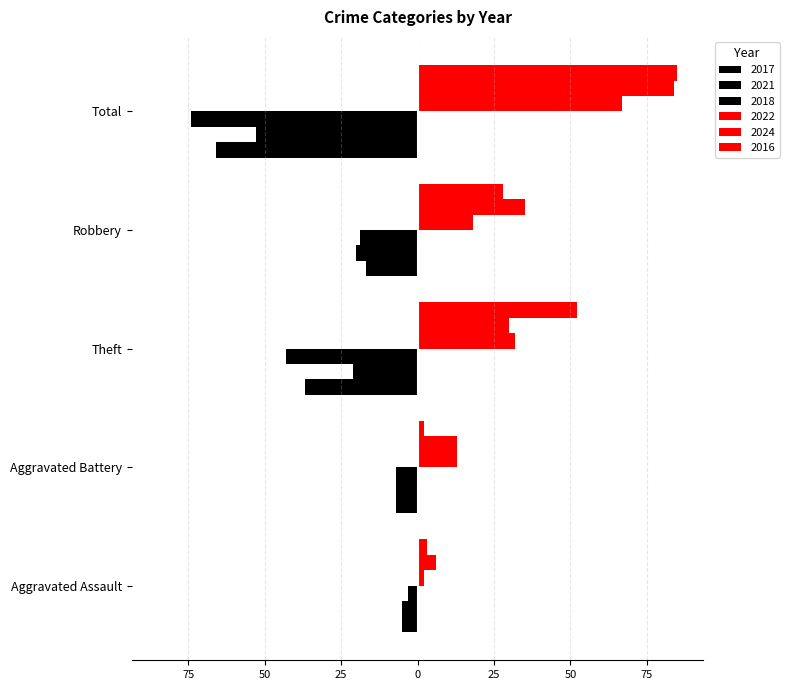

Reading left to right, extract all data points from this chart.

2017: Aggravated Assault=-5	Aggravated Battery=-7	Theft=-37	Robbery=-17	Total=-66
2021: Aggravated Assault=-5	Aggravated Battery=-7	Theft=-21	Robbery=-20	Total=-53
2018: Aggravated Assault=-3	Aggravated Battery=-7	Theft=-43	Robbery=-19	Total=-74
2022: Aggravated Assault=2	Aggravated Battery=13	Theft=32	Robbery=18	Total=67
2024: Aggravated Assault=6	Aggravated Battery=13	Theft=30	Robbery=35	Total=84
2016: Aggravated Assault=3	Aggravated Battery=2	Theft=52	Robbery=28	Total=85